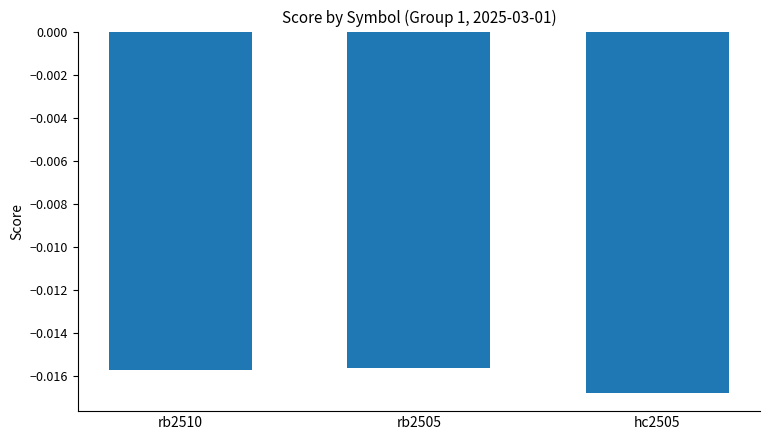

What is the label of the 2nd bar from the right?

rb2505